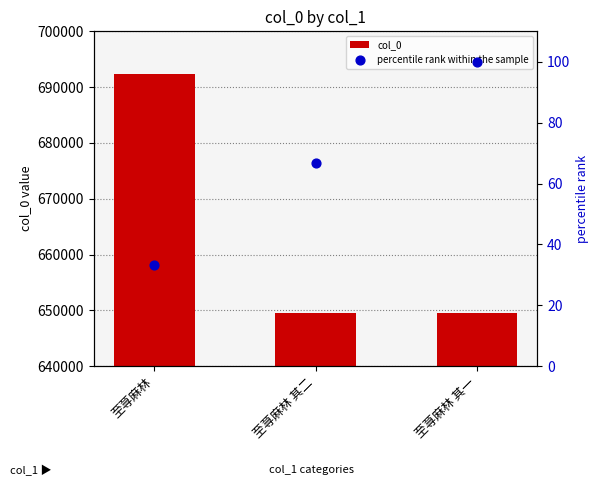

What is the total value across all series at 至荨麻林 其二?

649665.7